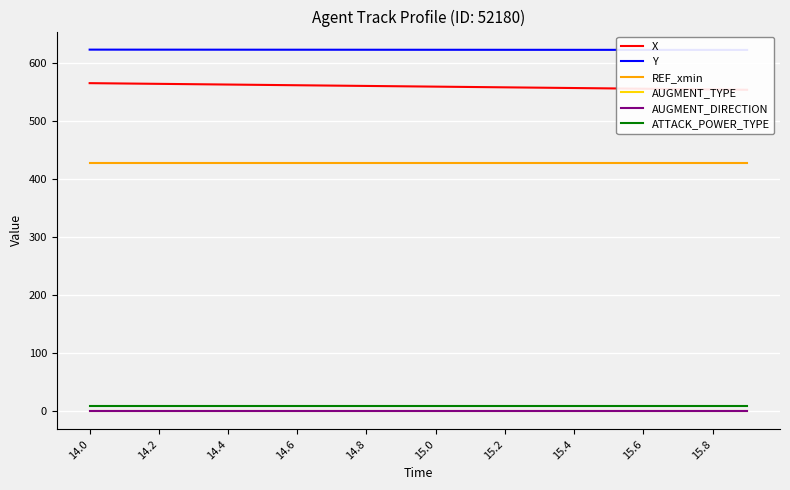

How many series are shown in this chart?

6